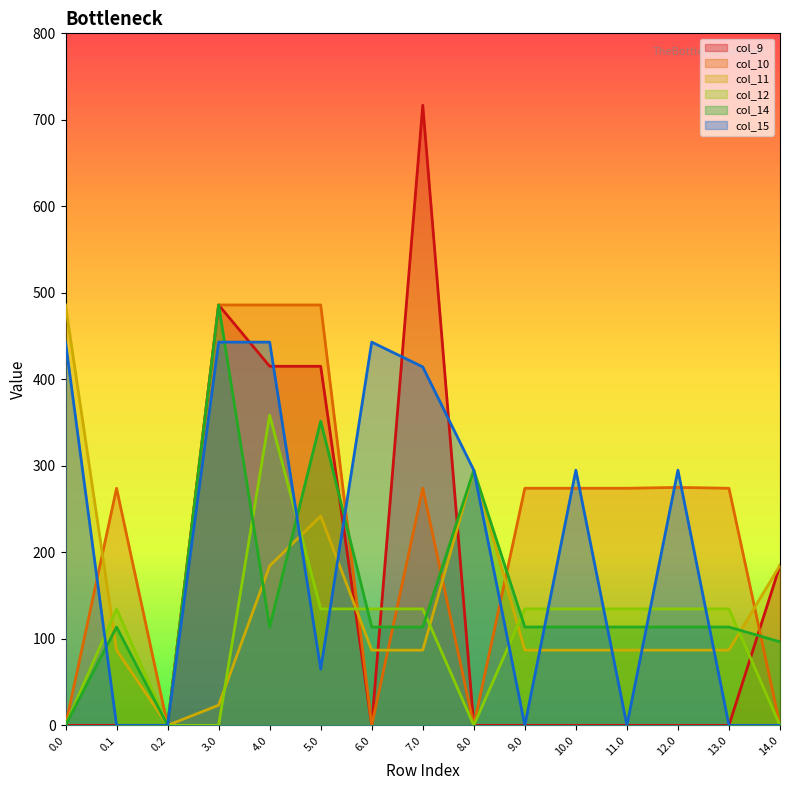

Does the chart have visible grid lines?

No